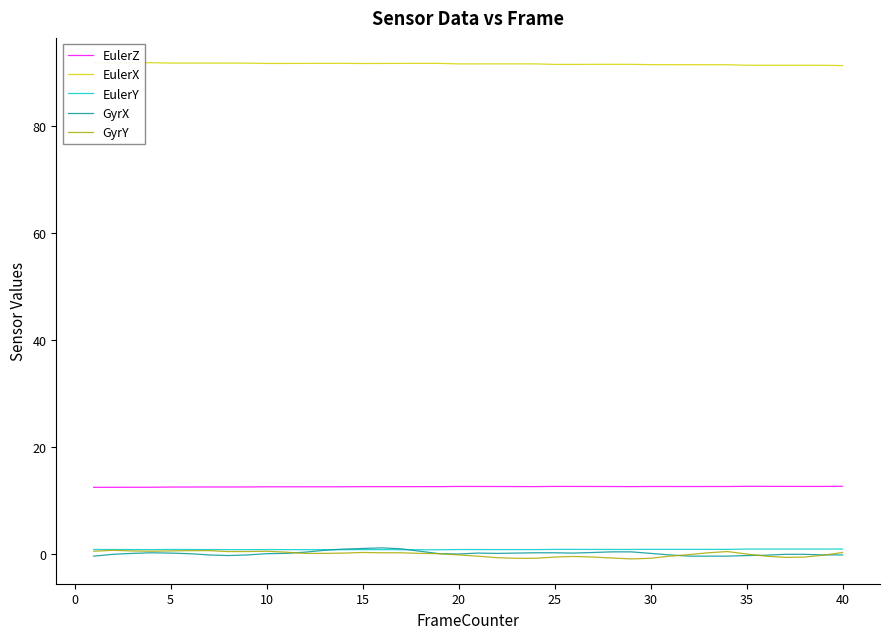

What is the highest value of the EulerX series?

91.8